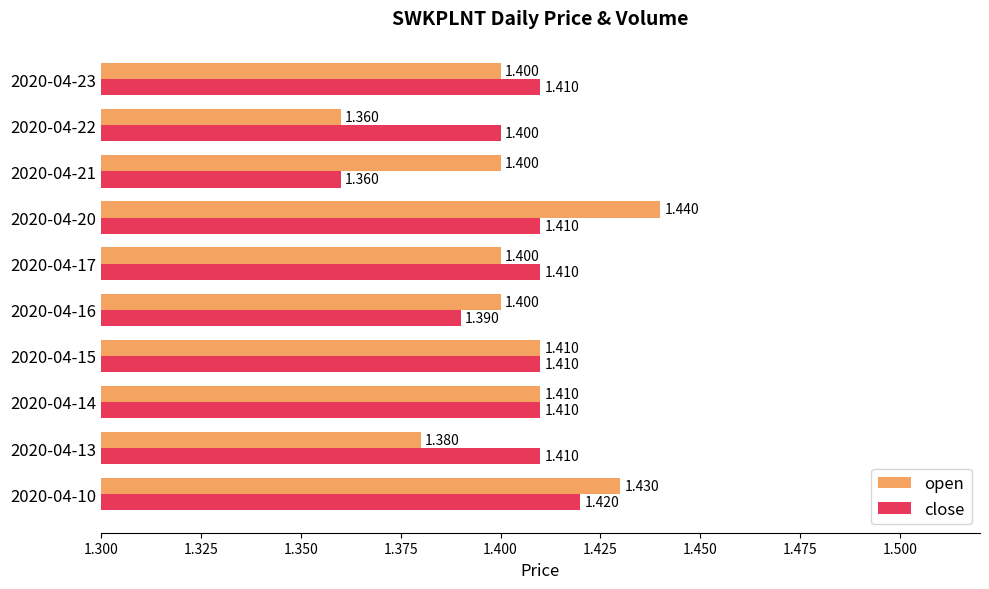

List the series in order of their peak value, lowest first.

close, open